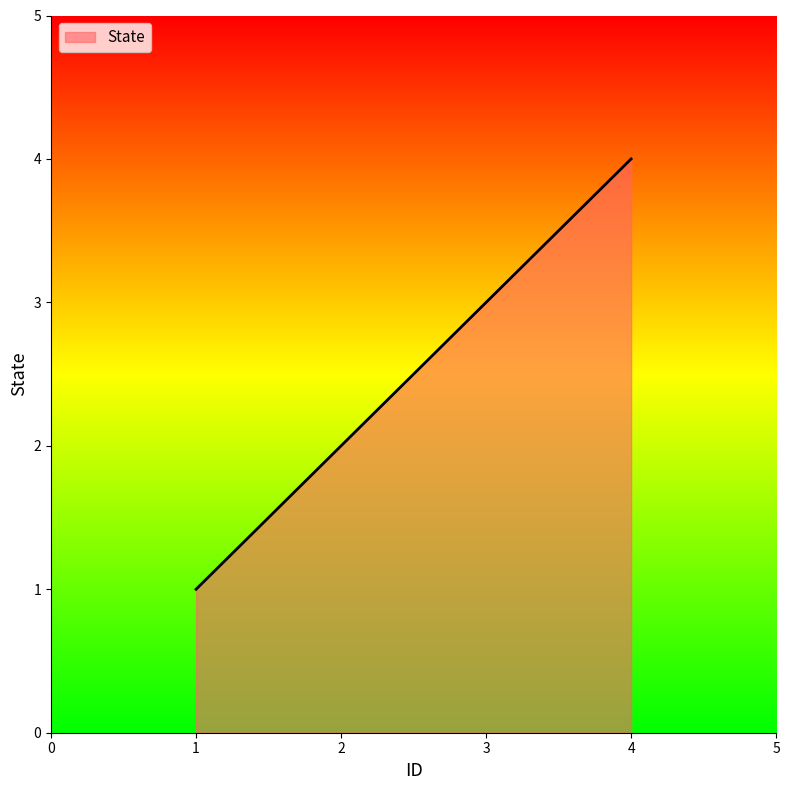

True or false: the data has more than 1 interior local peaks.

False